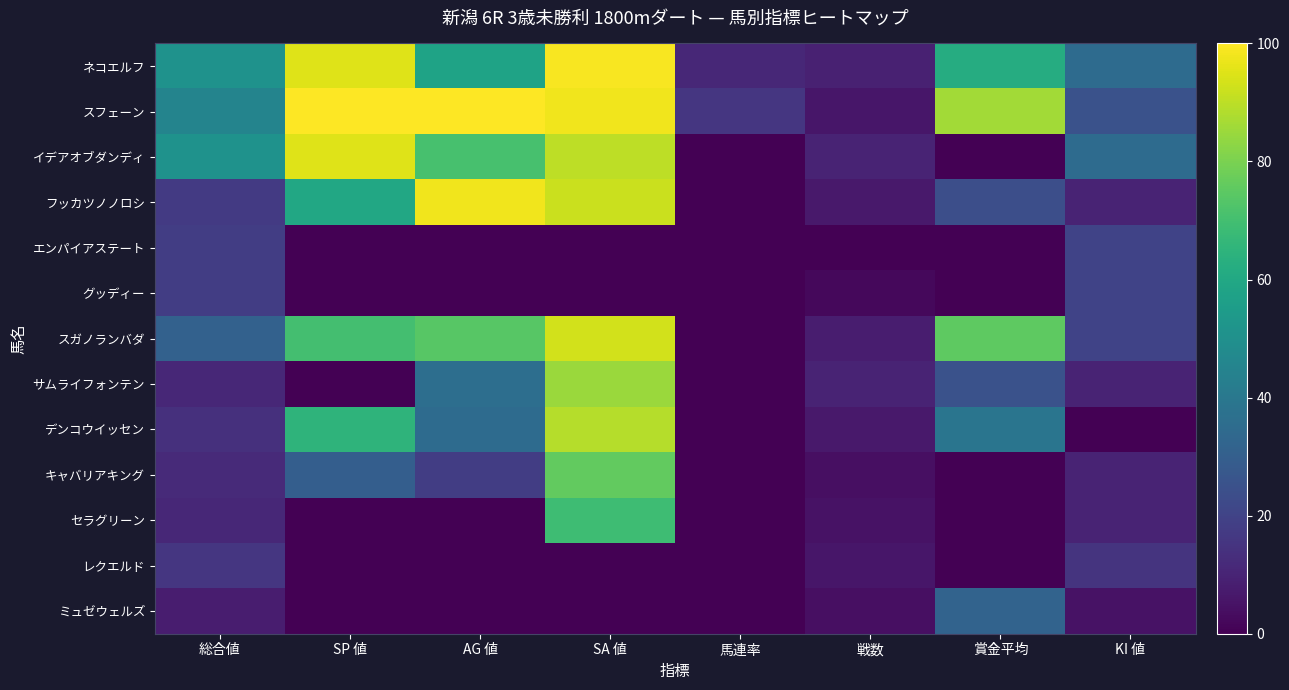

Which series has the largest total across all categories?

スフェーン